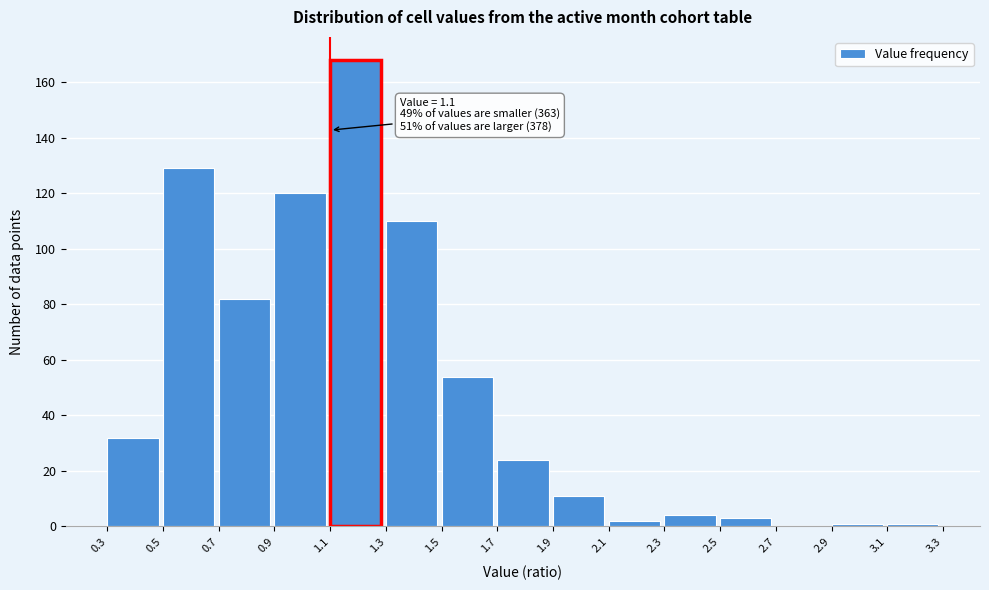

Over which range of the x-axis is the bar tallest?

1.1 to 1.3